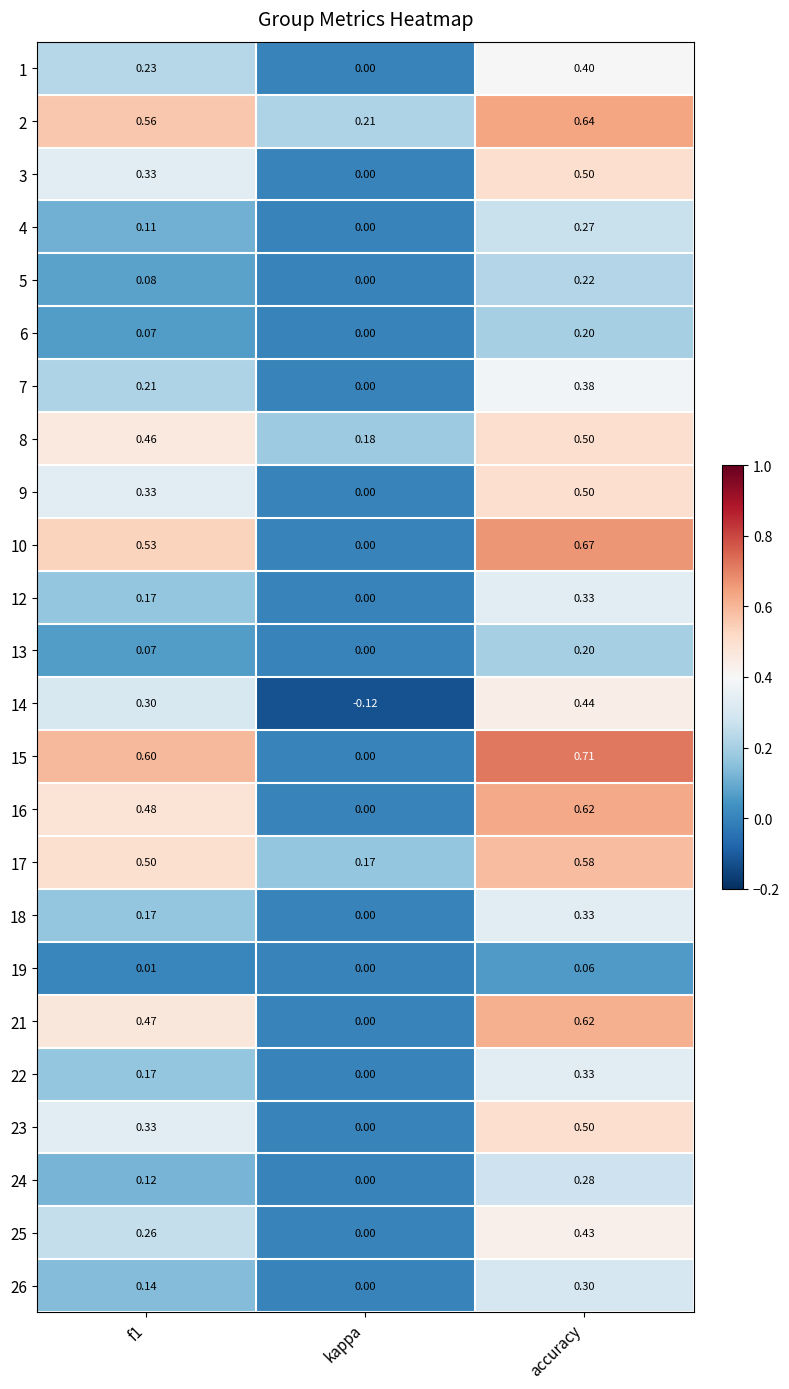

Which category has the highest value across all series?

accuracy